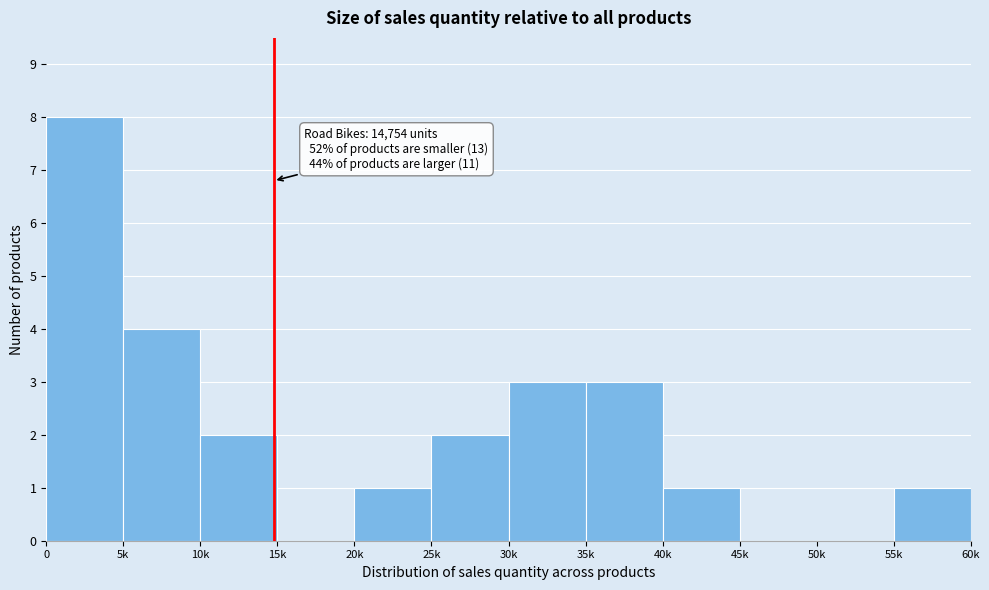

Reading left to right, extract all data points from this chart.

0=8	5k=4	10k=2	15k=0	20k=1	25k=2	30k=3	35k=3	40k=1	45k=0	50k=0	55k=1